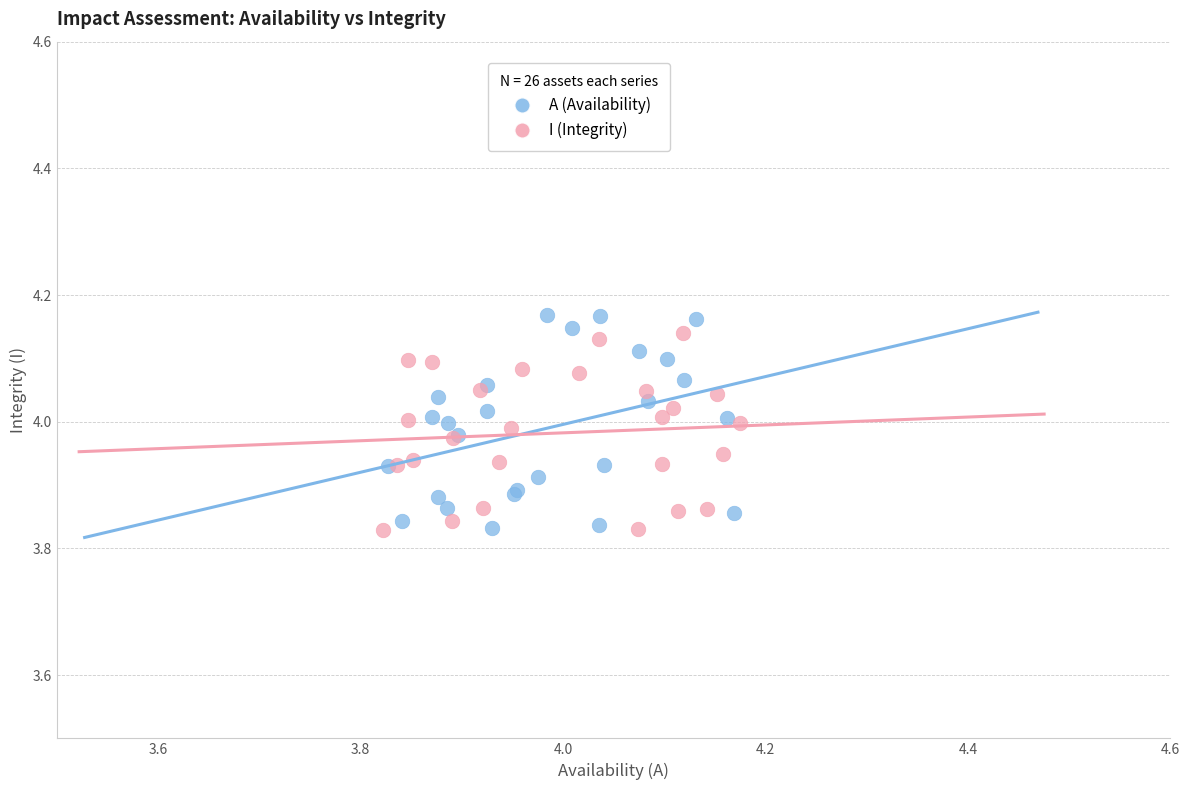

Which series has the widest spread of Y values?

Α (Availability)